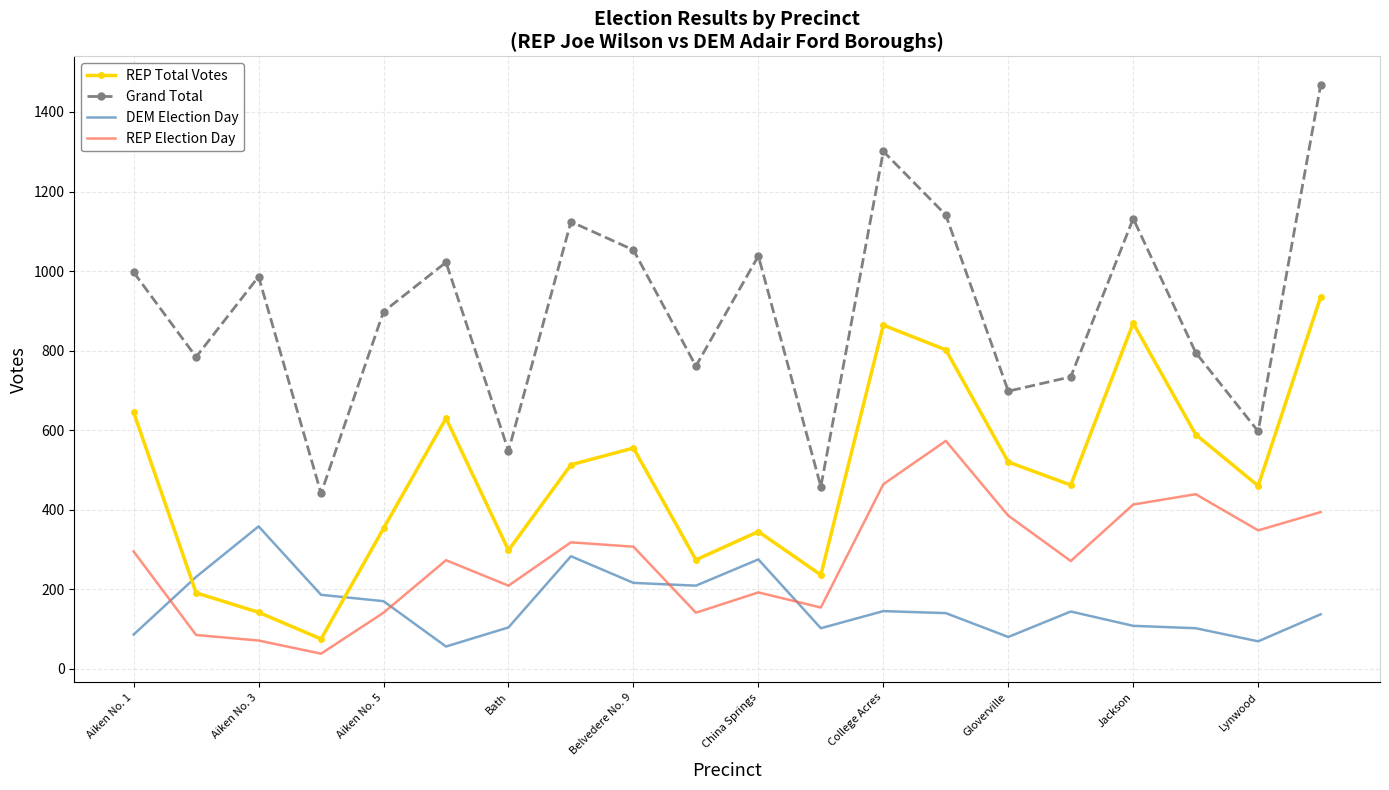

List the series in order of their overall mean, lowest first.

DEM Election Day, REP Election Day, REP Total Votes, Grand Total